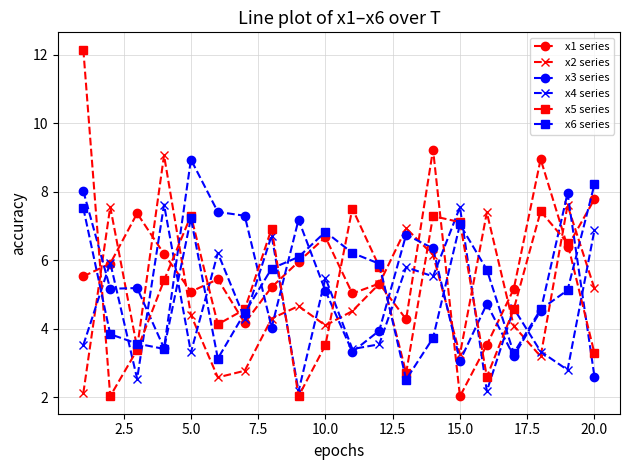

True or false: x1 series has more than 1 interior local peaks.

True